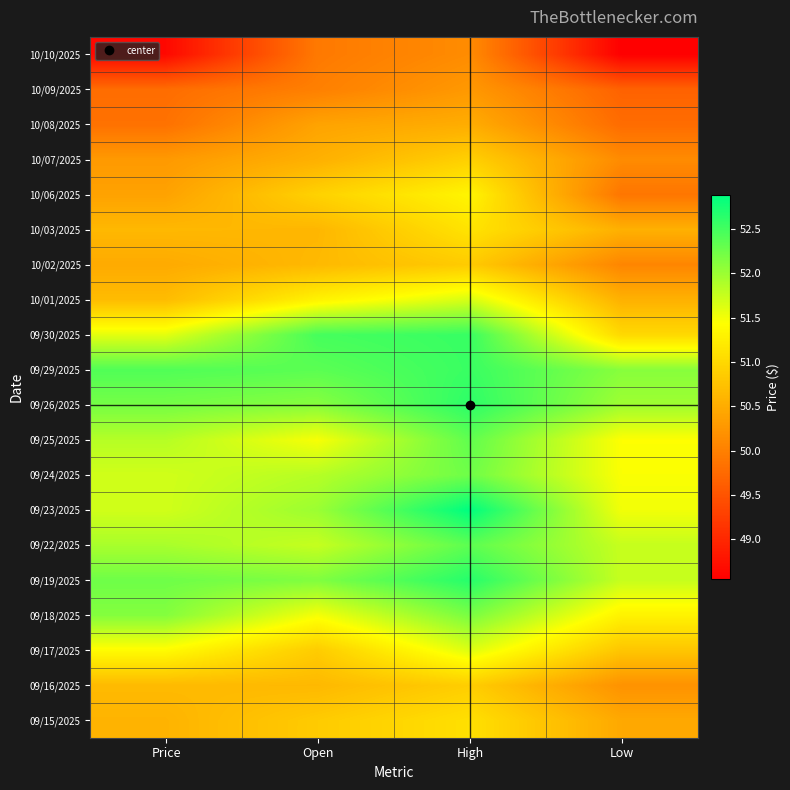

Reading left to right, extract all data points from this chart.

10/10/2025: Price=48.6	Open=49.9	High=50.1	Low=48.5
10/09/2025: Price=49.8	Open=50.0	High=50.3	Low=49.7
10/08/2025: Price=49.8	Open=50.4	High=50.5	Low=49.8
10/07/2025: Price=50.3	Open=50.5	High=50.9	Low=50.1
10/06/2025: Price=50.4	Open=50.9	High=51.3	Low=49.9
10/03/2025: Price=50.6	Open=50.6	High=51.1	Low=50.5
10/02/2025: Price=50.5	Open=50.6	High=50.9	Low=50.1
10/01/2025: Price=50.7	Open=51.3	High=51.7	Low=50.6
09/30/2025: Price=51.6	Open=52.5	High=52.6	Low=51.0
09/29/2025: Price=52.4	Open=52.4	High=52.5	Low=52.1
09/26/2025: Price=52.2	Open=52.1	High=52.6	Low=52.0
09/25/2025: Price=51.9	Open=51.5	High=52.3	Low=51.4
09/24/2025: Price=51.7	Open=51.9	High=52.2	Low=51.5
09/23/2025: Price=51.7	Open=52.0	High=52.9	Low=51.5
09/22/2025: Price=51.9	Open=51.8	High=52.4	Low=51.8
09/19/2025: Price=52.2	Open=52.1	High=52.7	Low=51.8
09/18/2025: Price=52.1	Open=51.5	High=52.2	Low=51.3
09/17/2025: Price=51.4	Open=50.9	High=51.6	Low=50.8
09/16/2025: Price=50.7	Open=50.6	High=50.9	Low=50.2
09/15/2025: Price=50.6	Open=50.9	High=51.1	Low=50.5